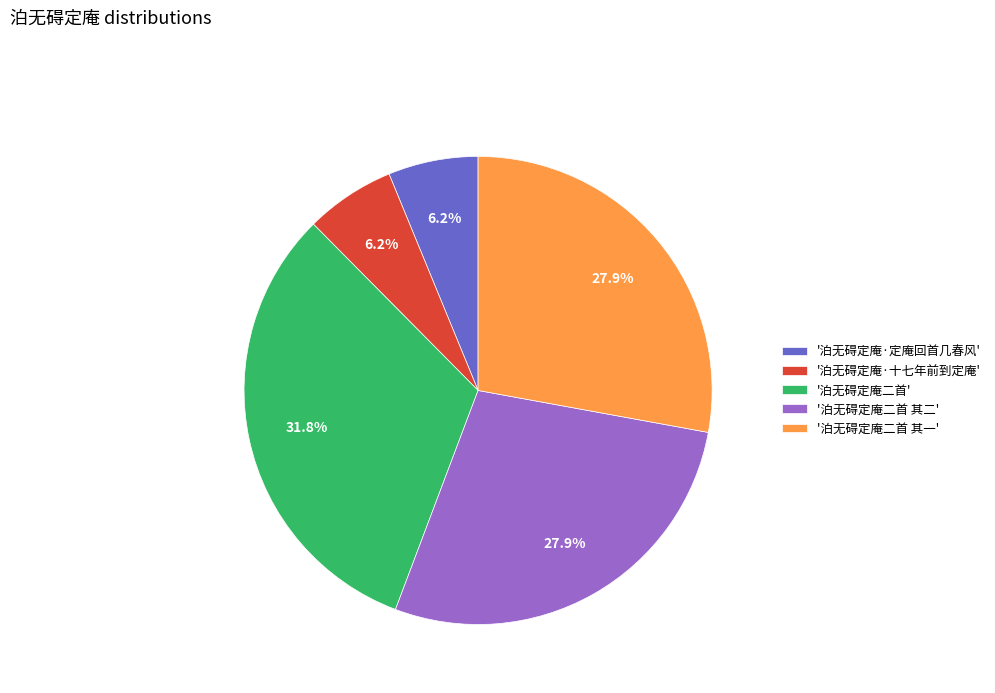

What percentage is NOT represented by '泊无碍定庵二首 其二'?

72.1%